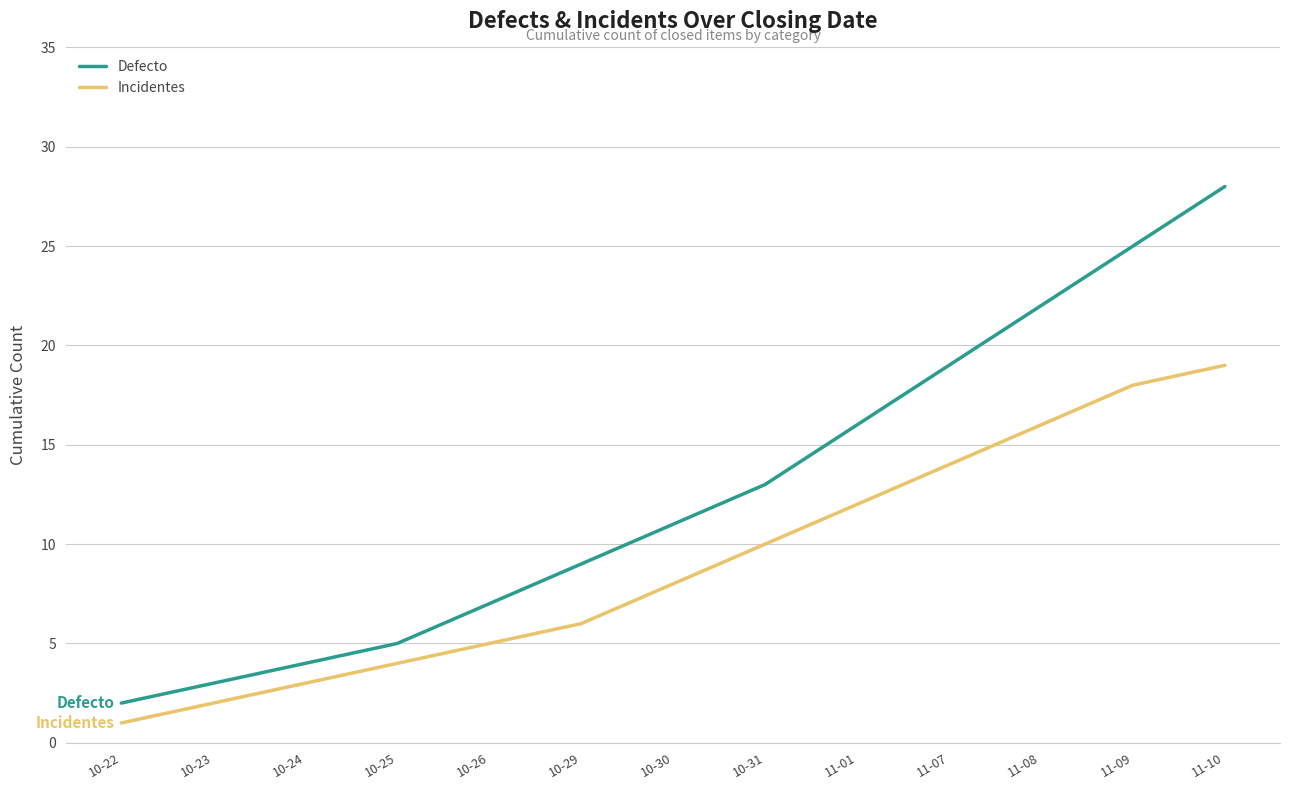

Where is Incidentes nearest to the value 10?

10-31